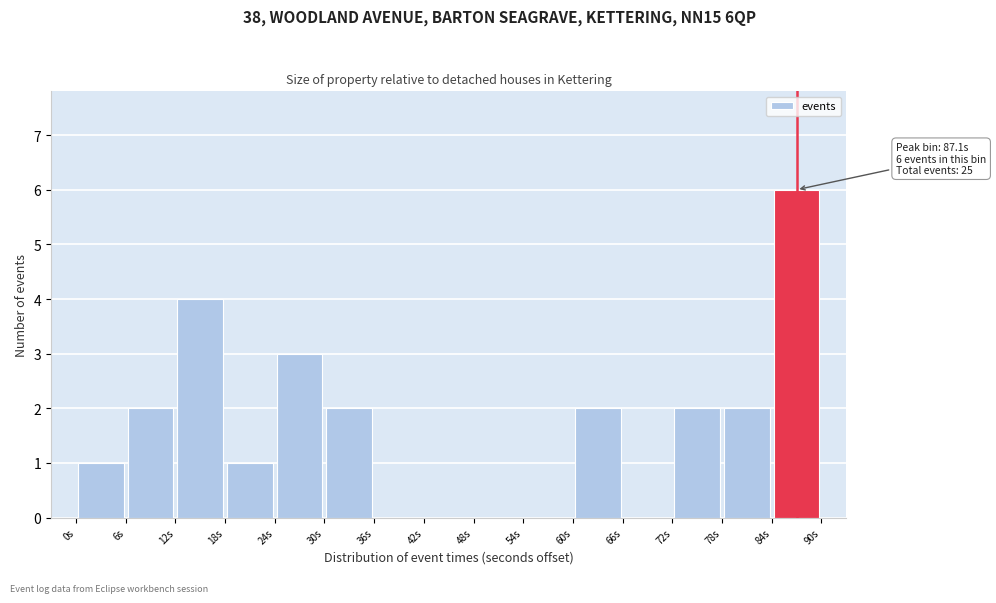

Which range on the x-axis has the tallest bar?

84 to 90